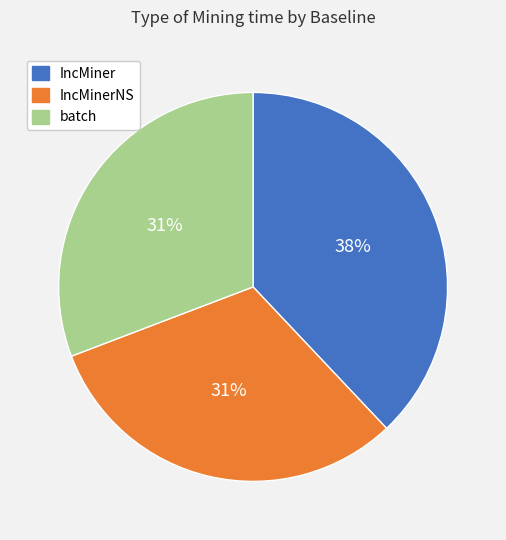

Is there a majority slice in this chart?

No